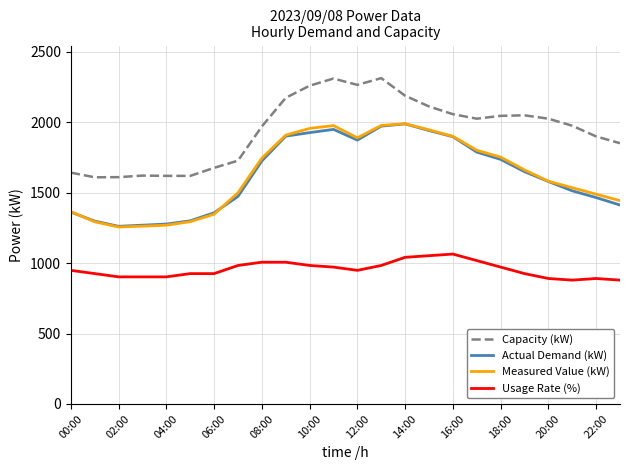

True or false: Capacity (kW) and Usage Rate (%) intersect in this chart.

False